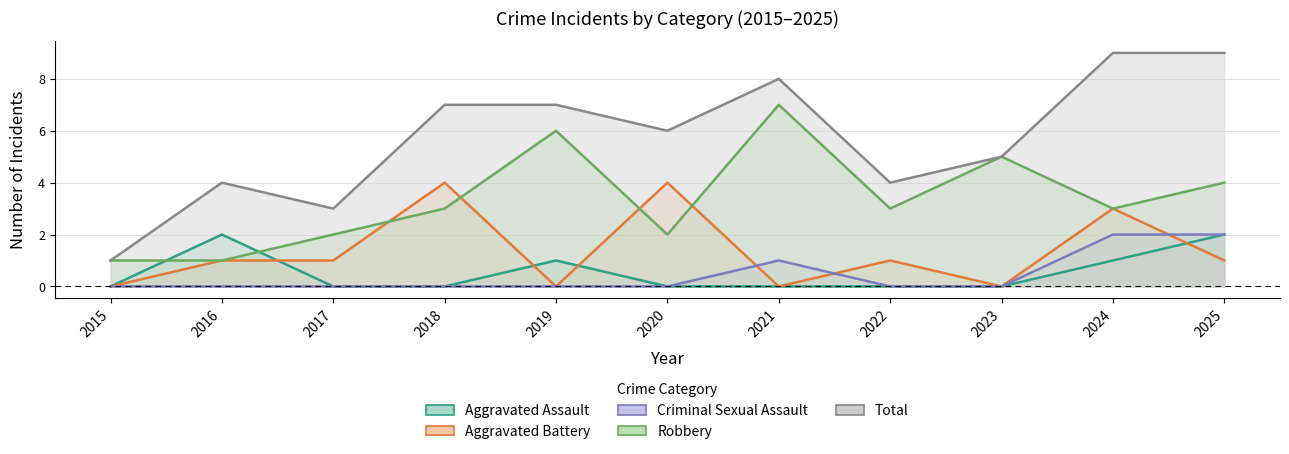

What is the value of the Robbery point at the 5th from the left?

6